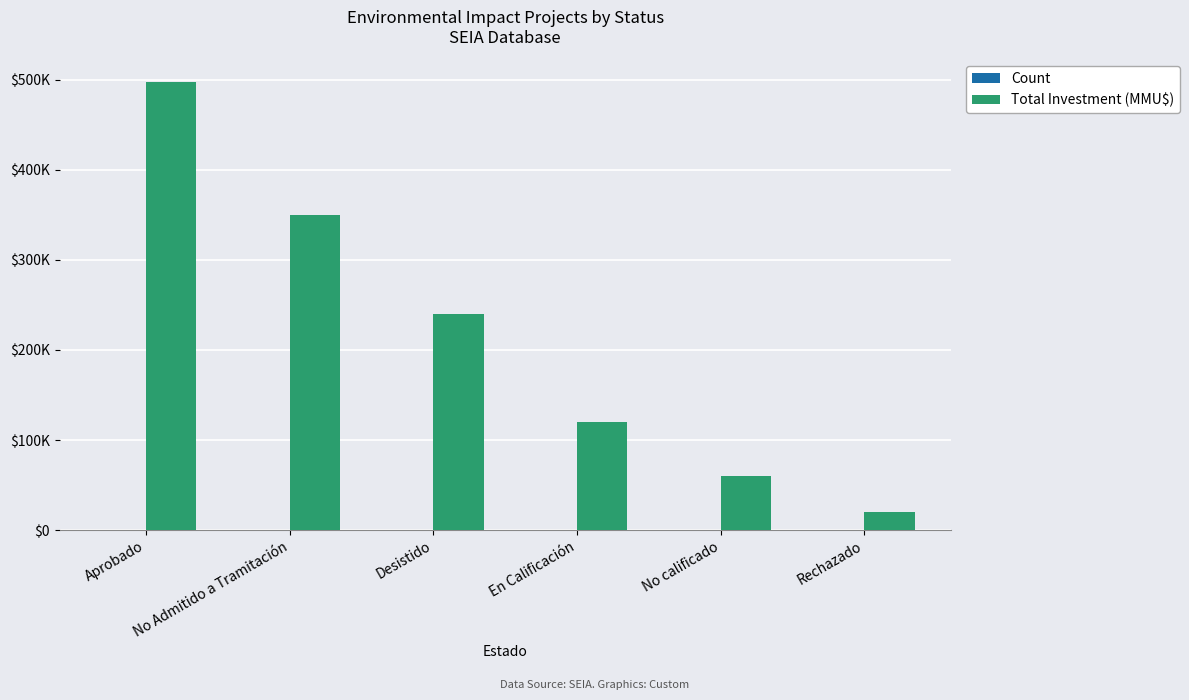

What is the value of the Total Investment (MMU$) bar at the 3rd from the left?

240000